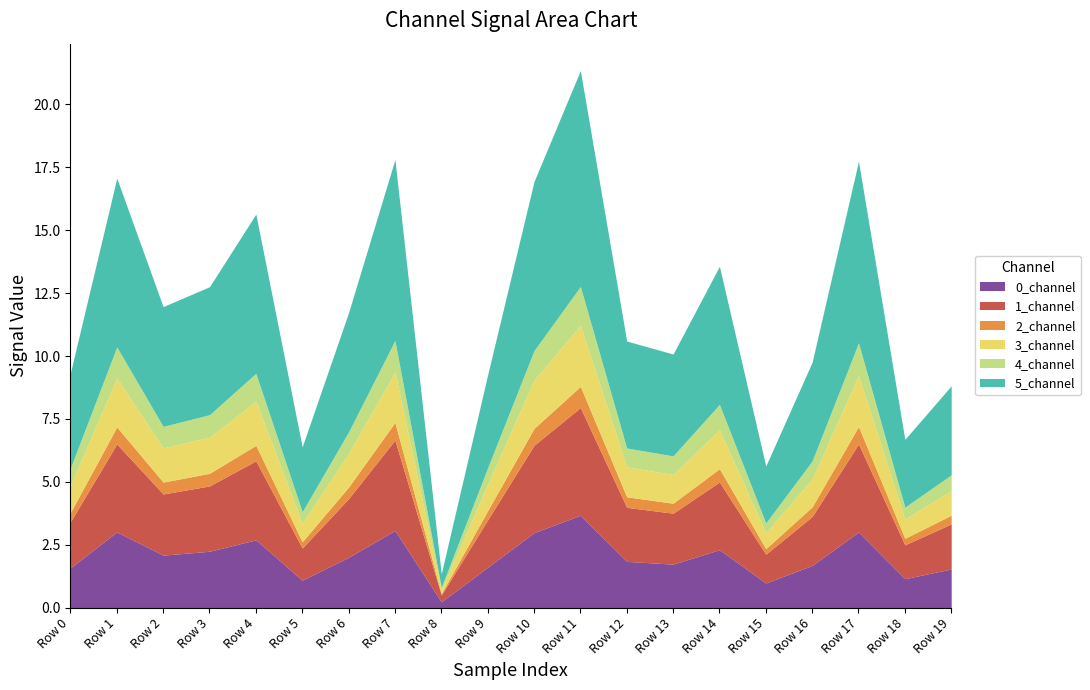

How many lines are shown in the chart?

6